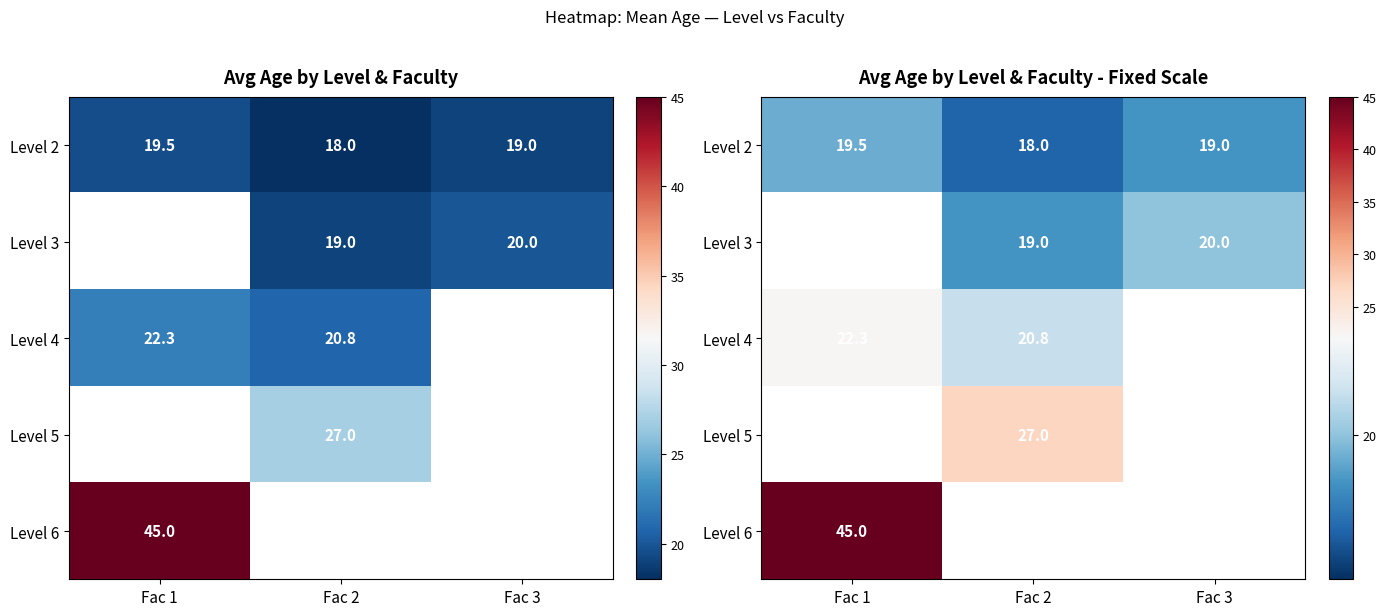

How many values in Level 3 are above zero?

2